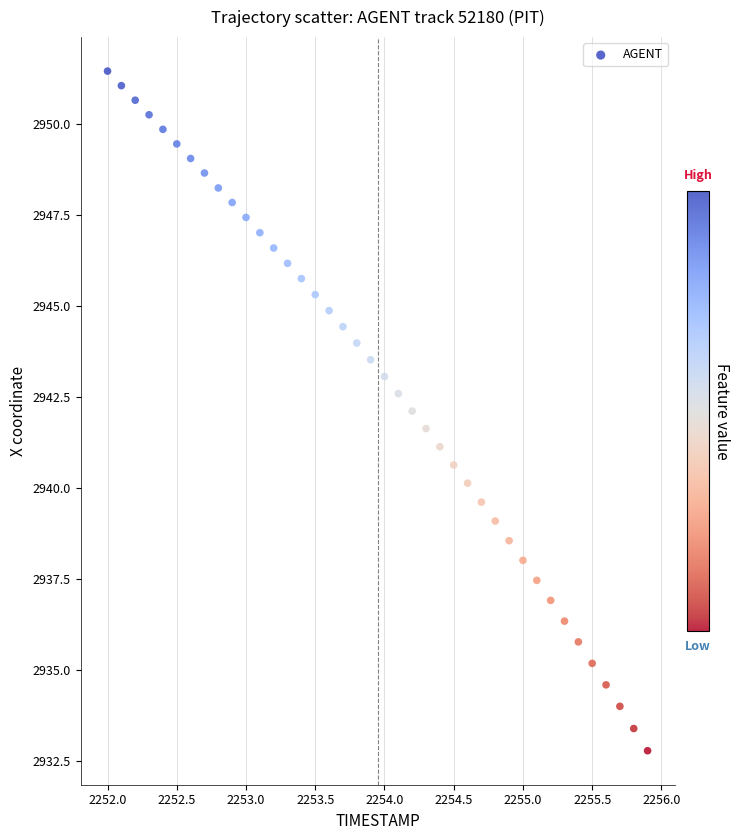

What is the range of Y values (max minus min)?

18.7